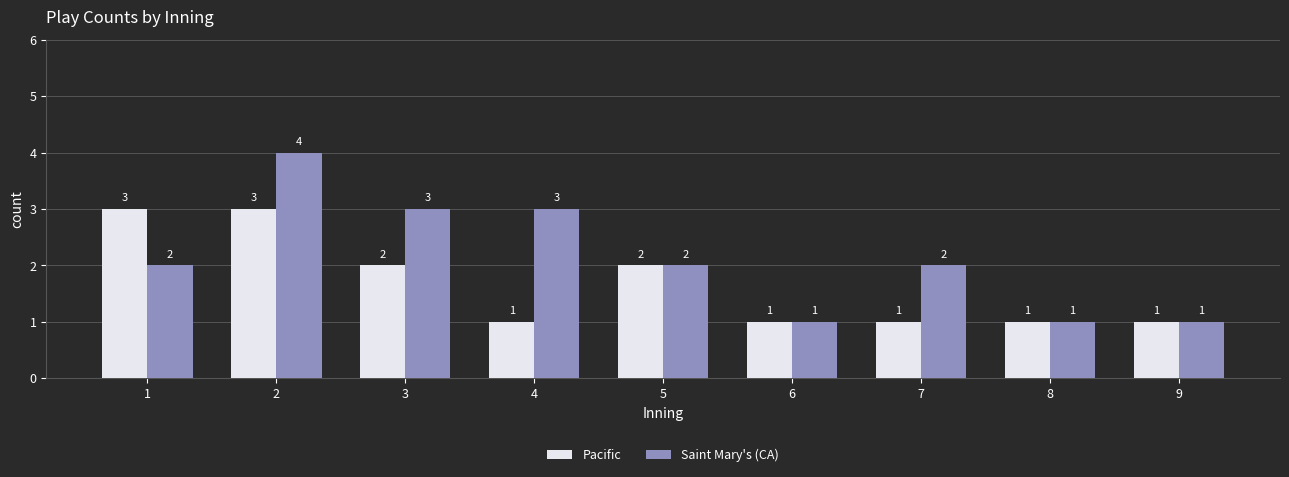

Are the bars grouped side by side (vs. stacked)?

Yes